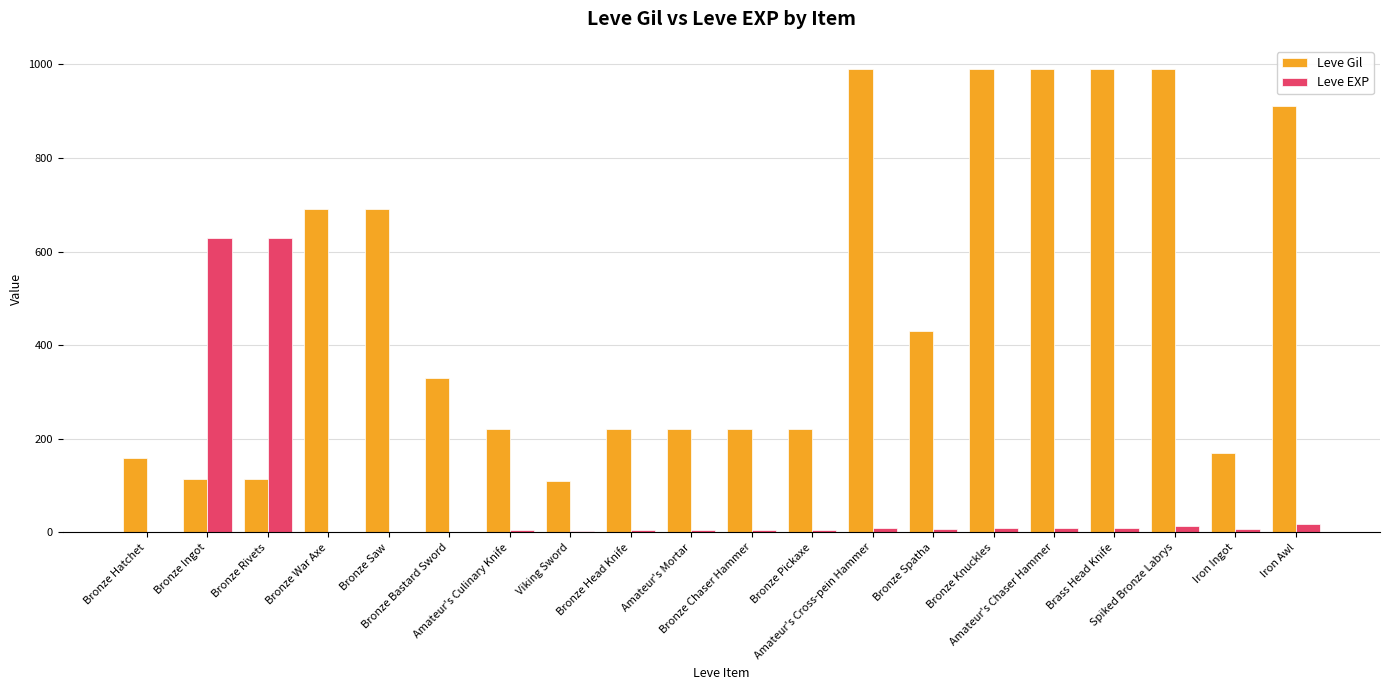

Where is Leve Gil nearest to the value 550?

Bronze Spatha